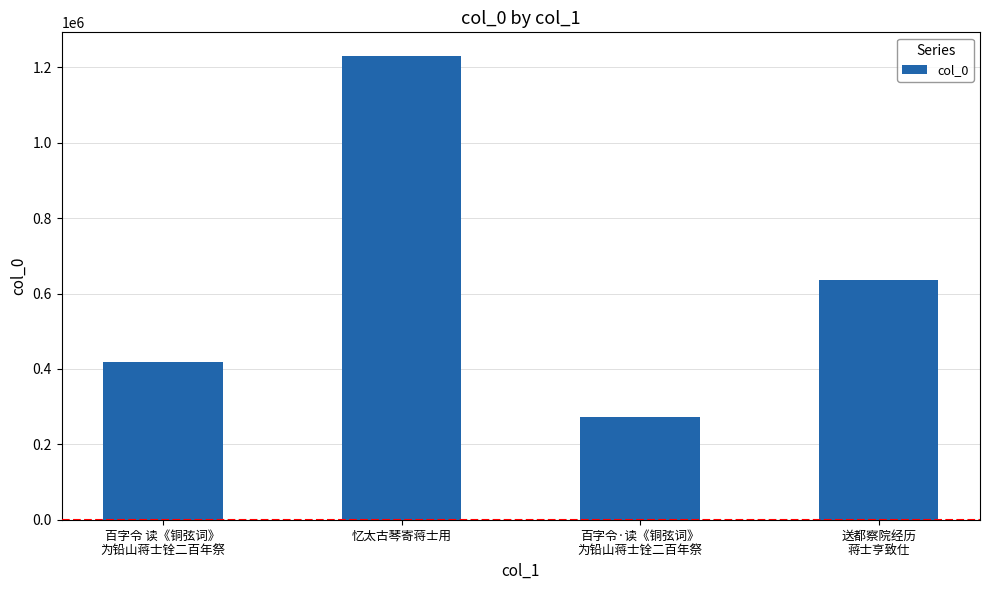

At which category does the chart reach its minimum across all series?

百字令·读《铜弦词》
为铅山蒋士铨二百年祭